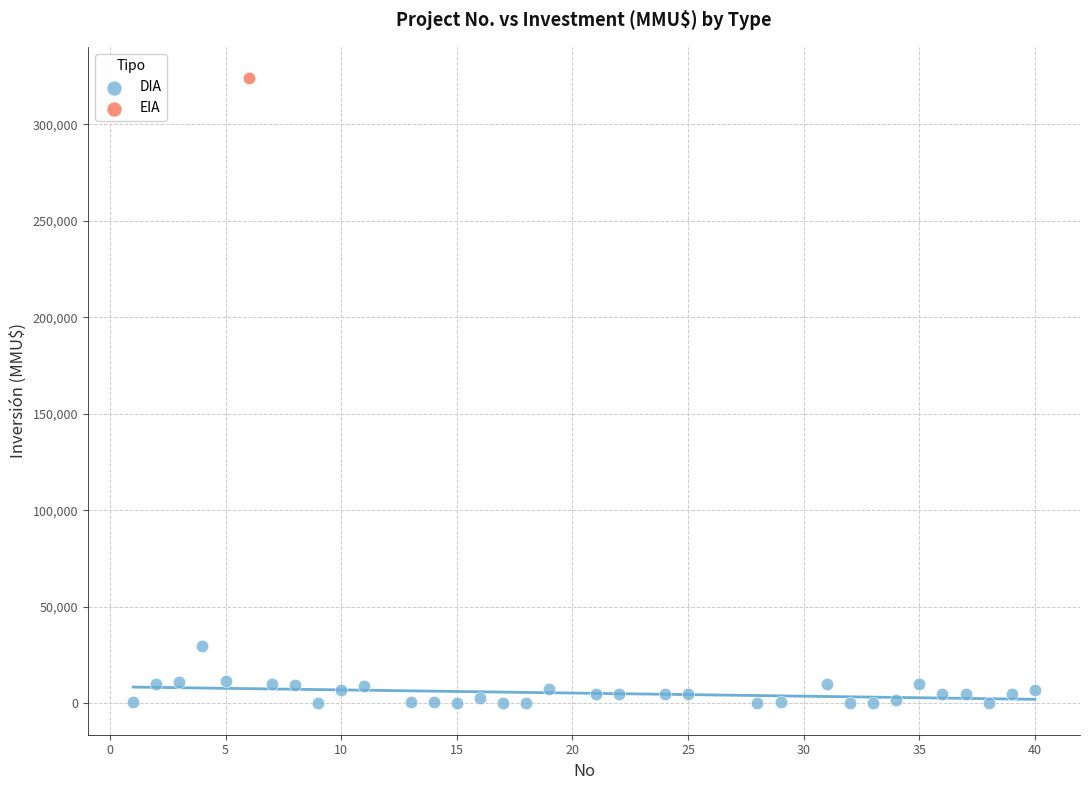

What are all the series names shown in the legend?

DIA, EIA